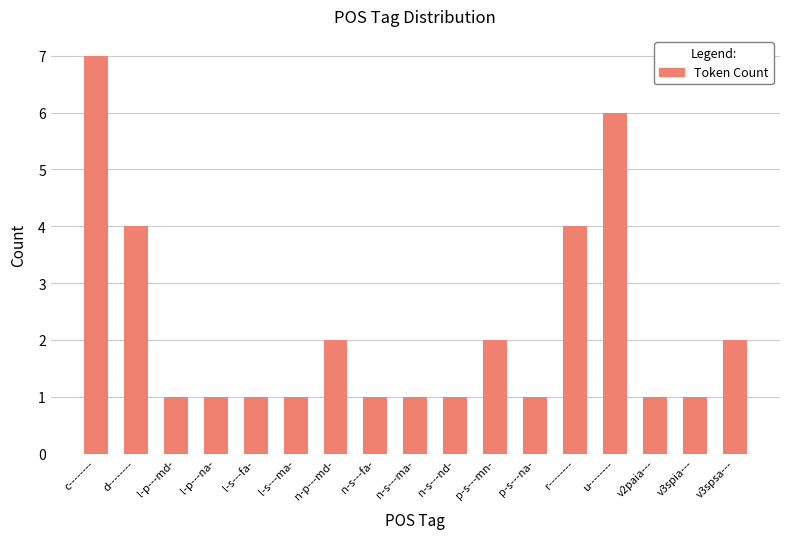

Count the values in the range 1 to 2.

13